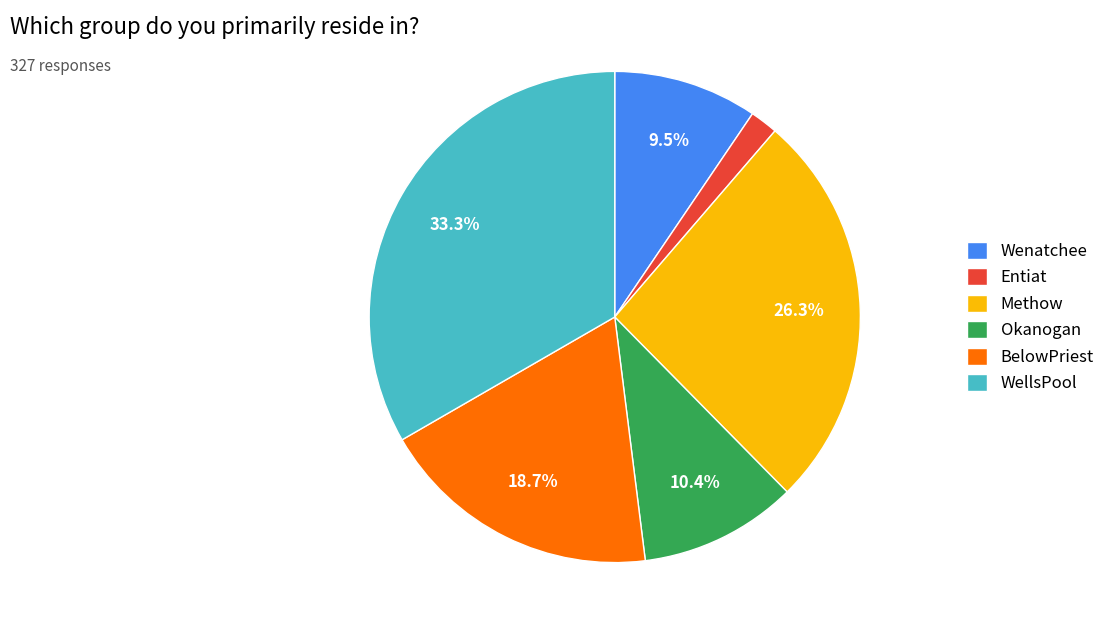

True or false: Wenatchee accounts for 1% of the total.

False